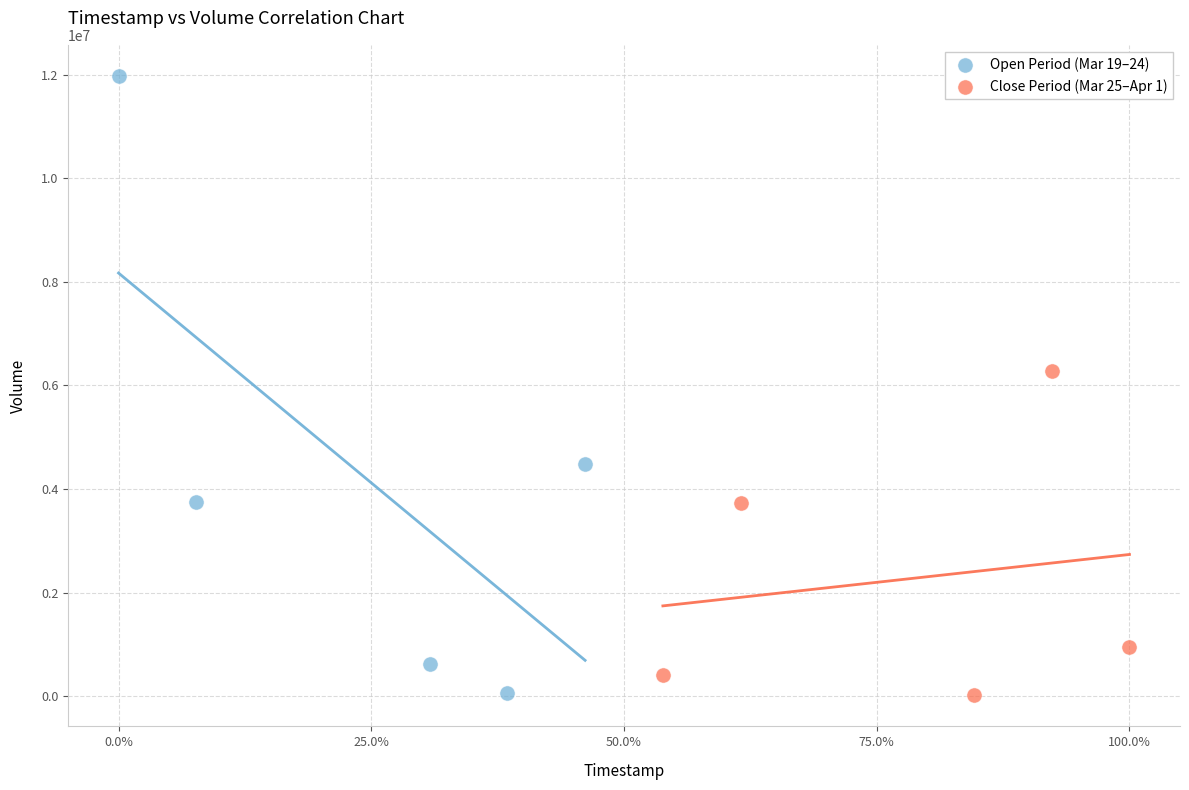

Which series has the widest spread of Y values?

Open Period (Mar 19–24)